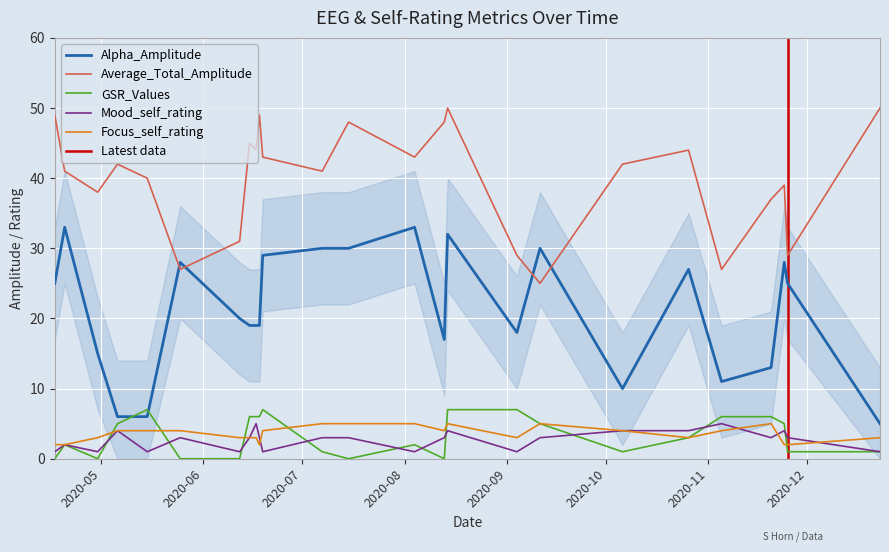

True or false: Focus_self_rating has more than 2 interior local peaks.

True